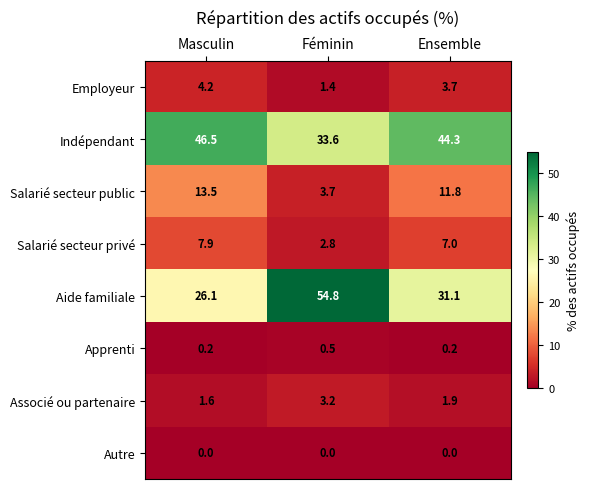

Which series changed the most between Masculin and Féminin?

Aide familiale